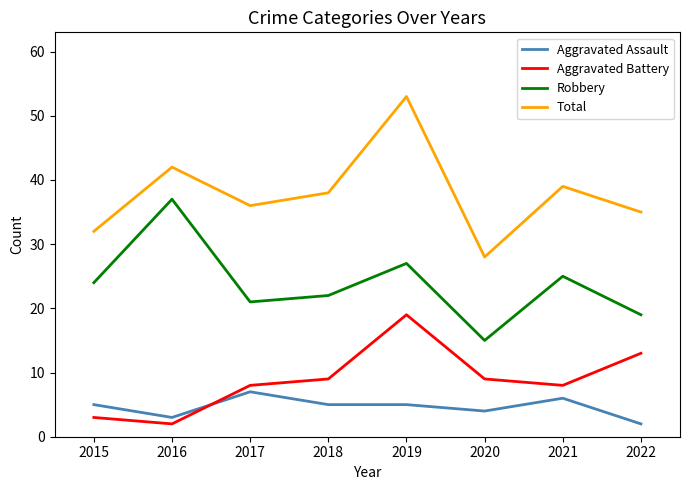

Between 2017 and 2021, which series saw the biggest shift?

Robbery